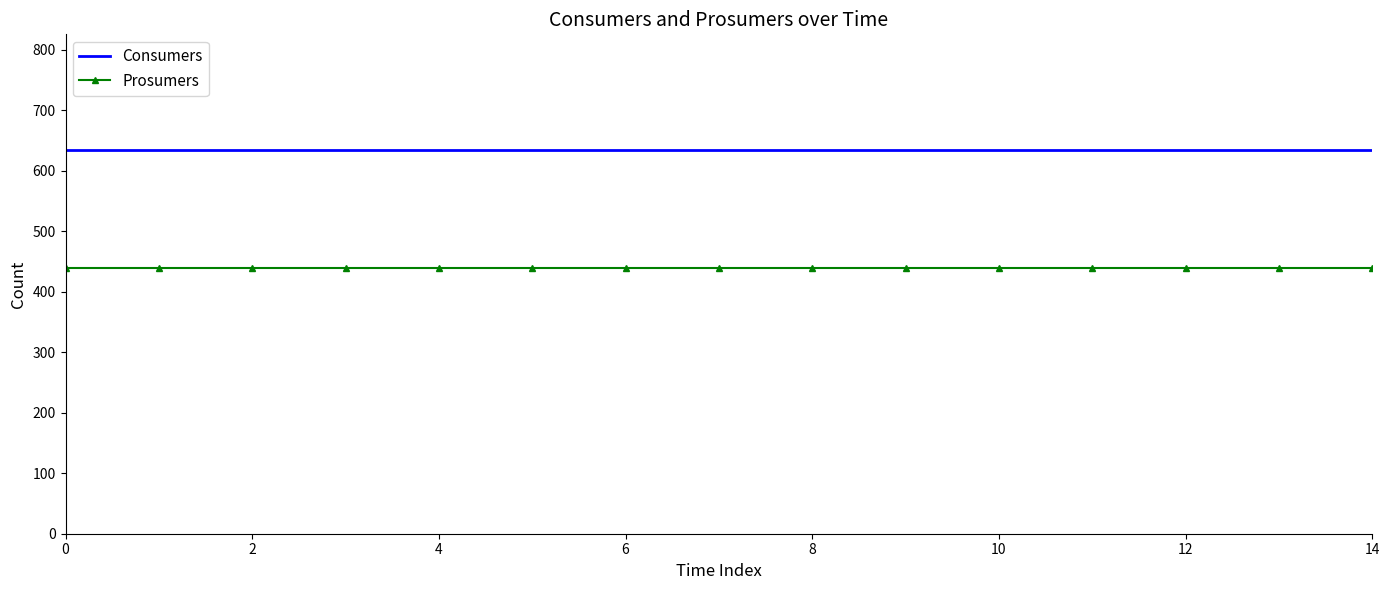

What is the greatest value displayed?

635